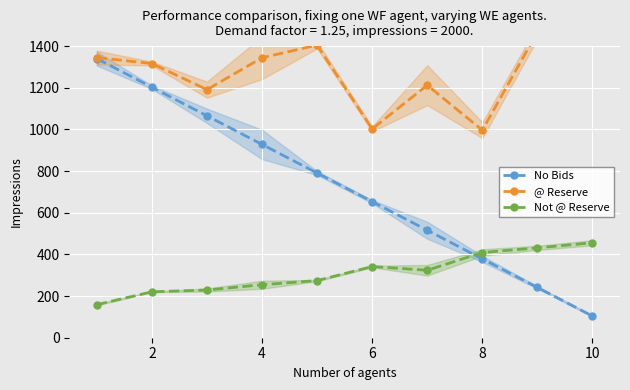

The value of Not @ Reserve at 6 is 450.7. True or false?

False